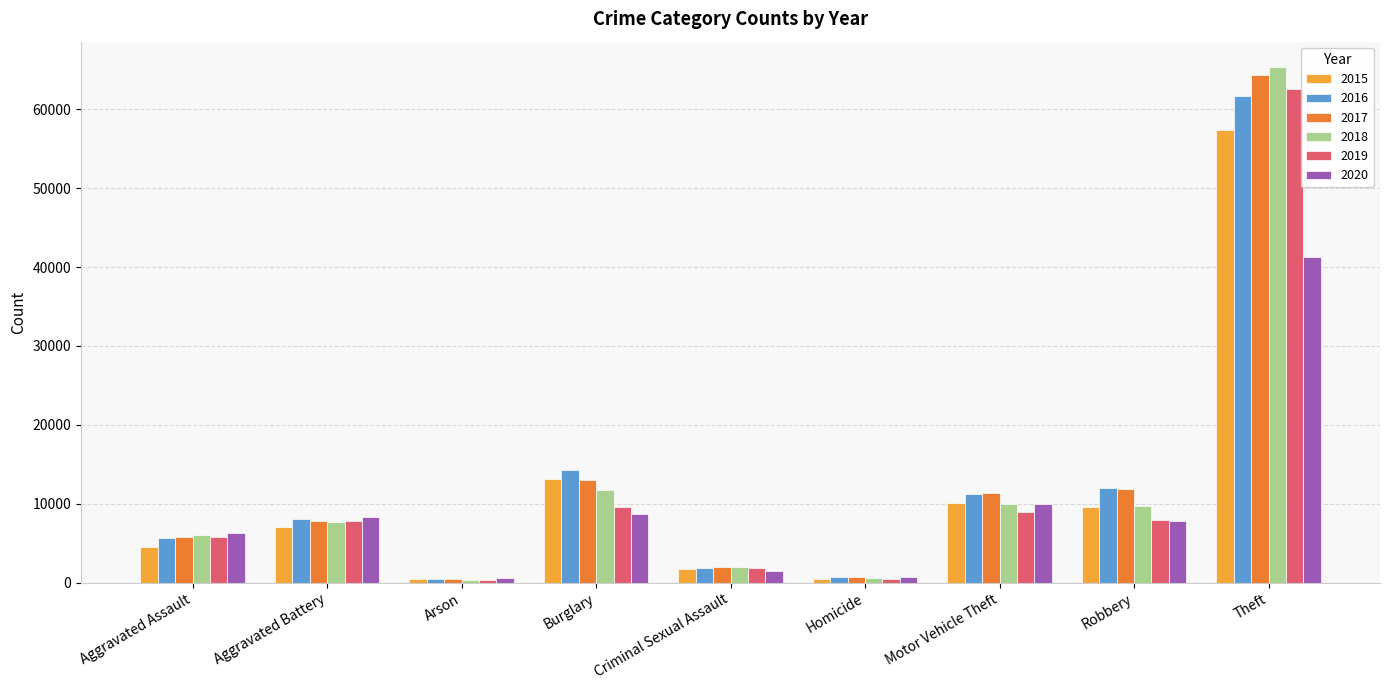

What are all the series names shown in the legend?

2015, 2016, 2017, 2018, 2019, 2020